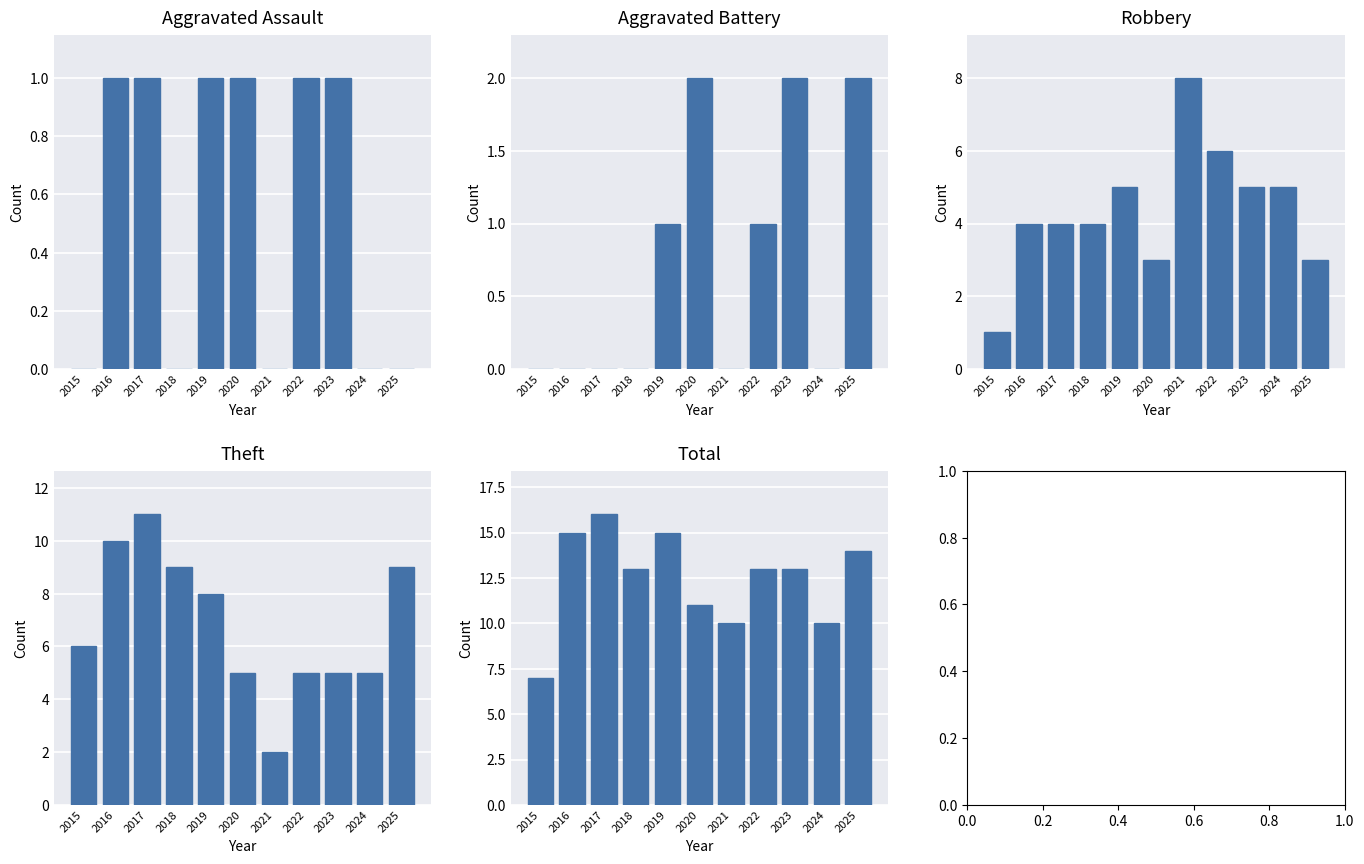

Rank the series by their maximum value, from highest to lowest.

Total, Theft, Robbery, Aggravated Battery, Aggravated Assault